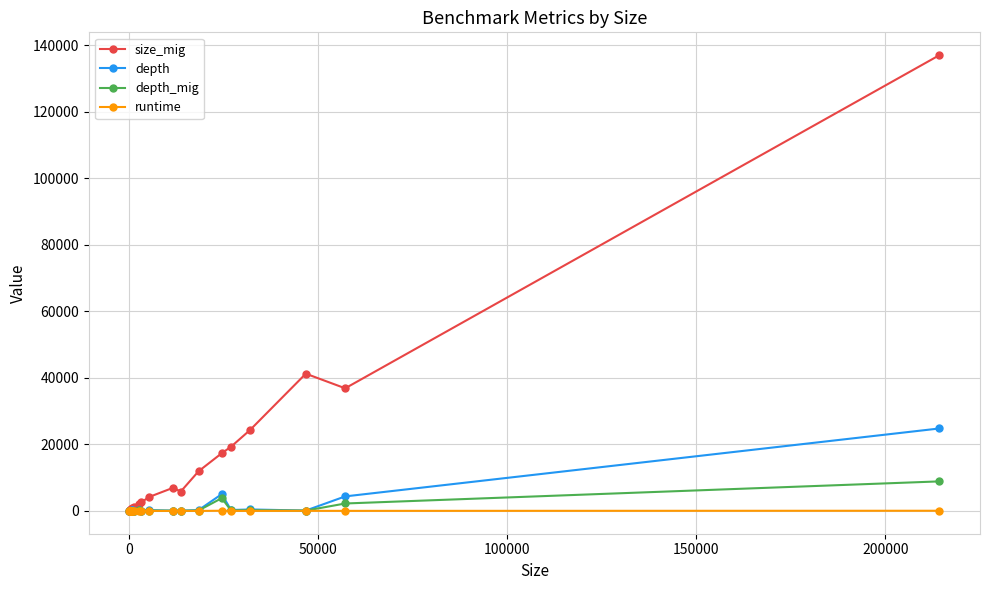

List the series in order of their peak value, lowest first.

runtime, depth_mig, depth, size_mig